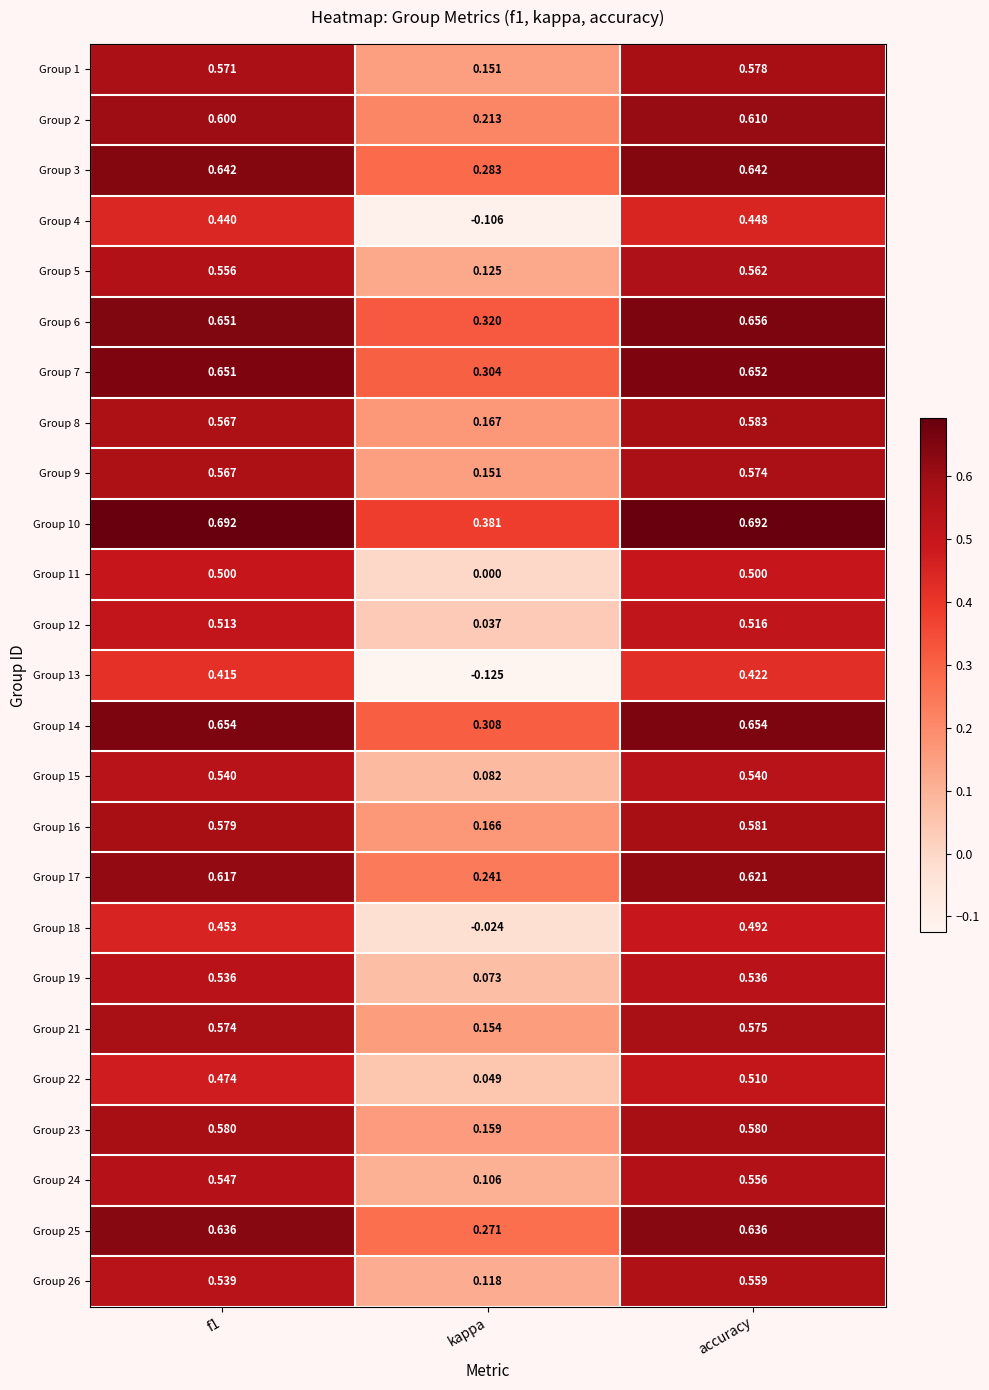

At which label is Group 7 closest to 0?

kappa